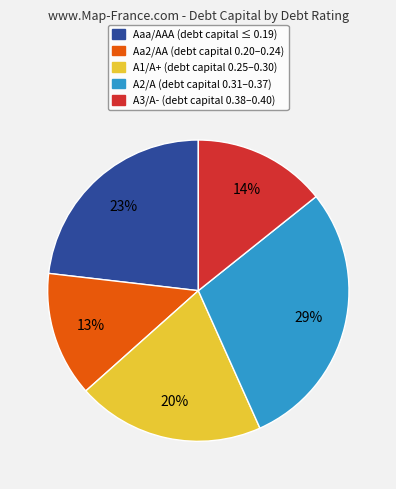

Is it true that Aaa/AAA is 11% of the pie?

False